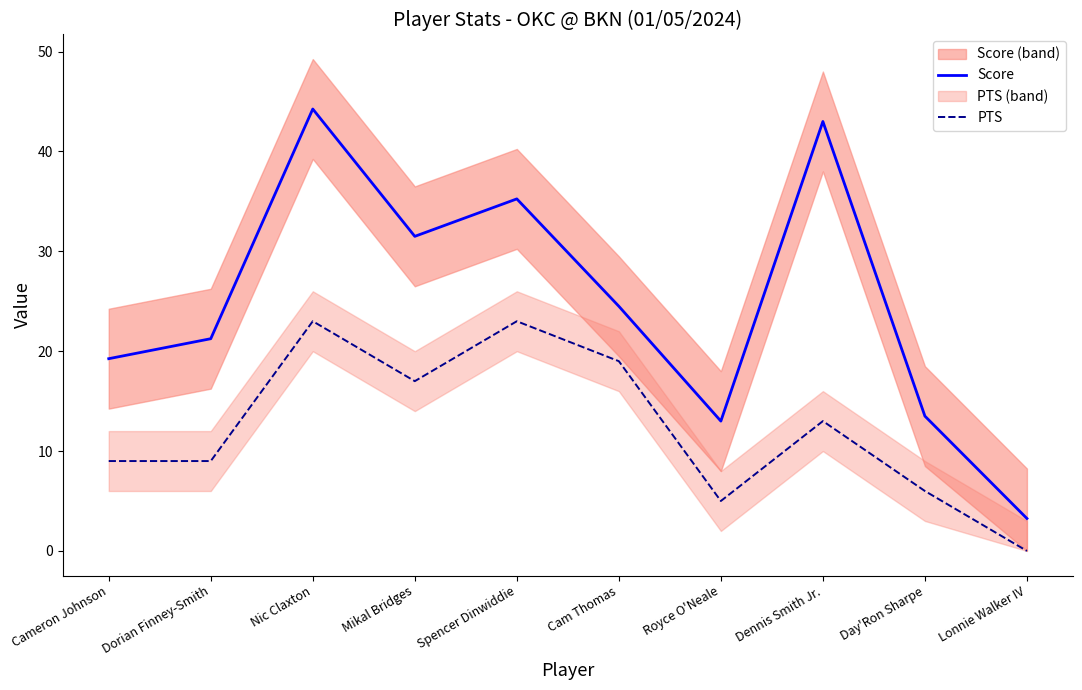

True or false: Score and PTS intersect in this chart.

False